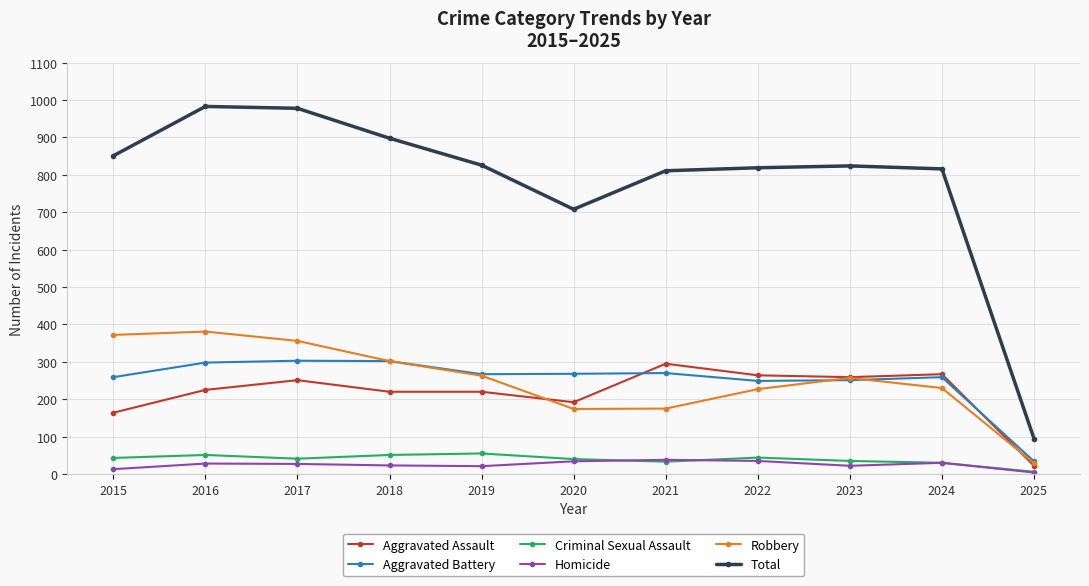

How many series are shown in this chart?

6